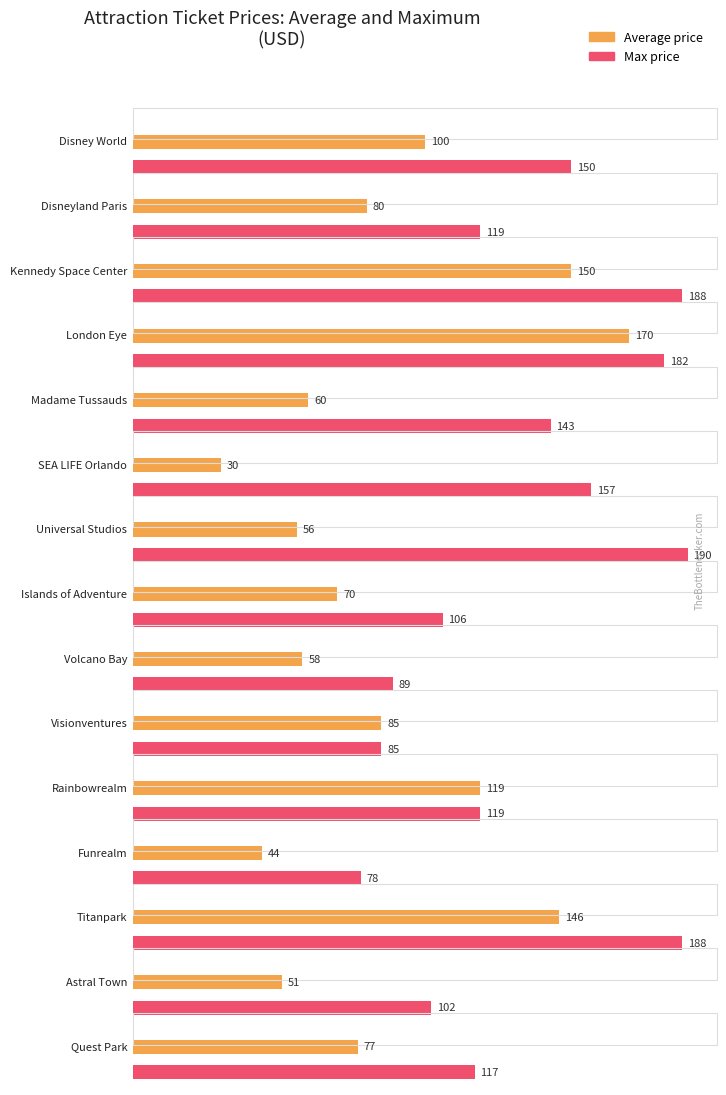

What is the smallest value displayed?

30